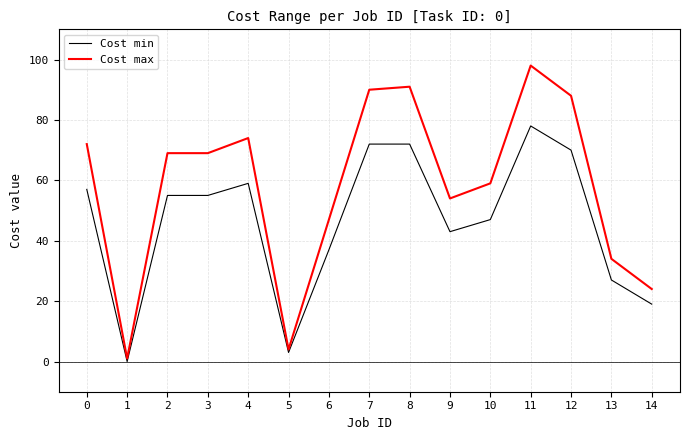

Which label corresponds to the largest value in the chart?

11